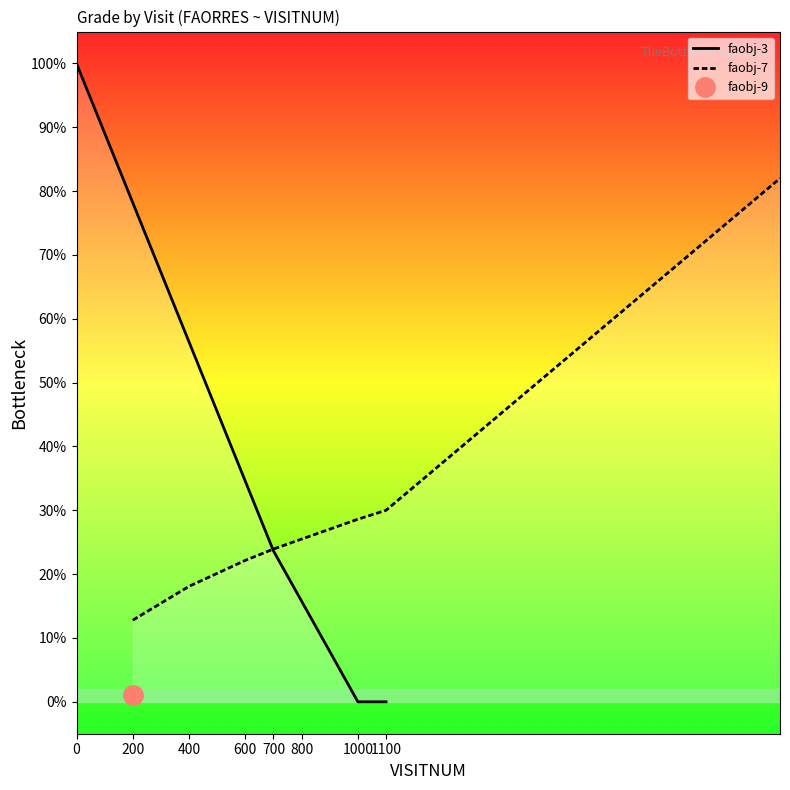

What is the difference between the maximum and minimum values in the faobj-3 series?

1.0